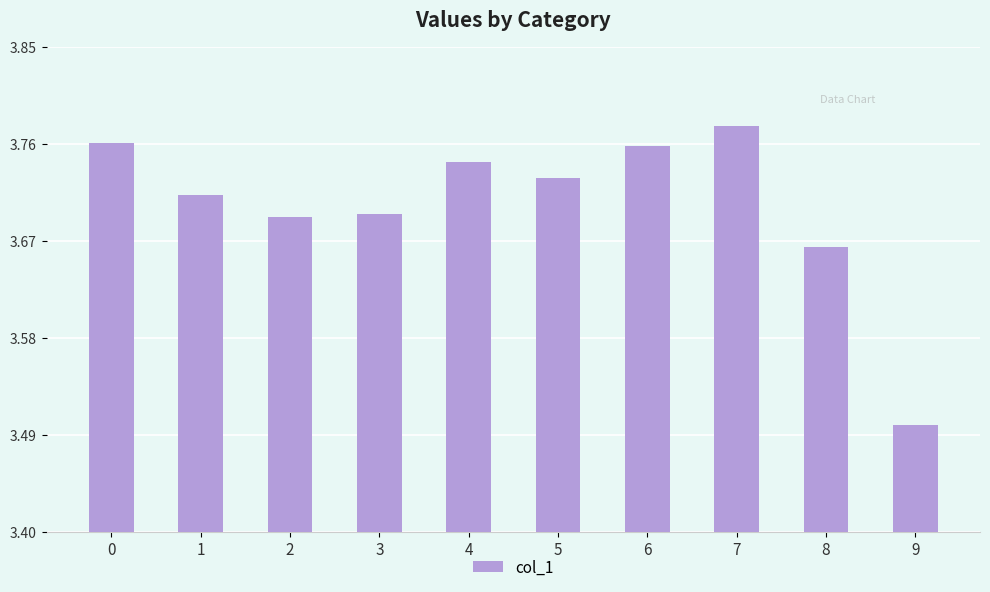

Is it true that the value at 7 is 5.9?

False